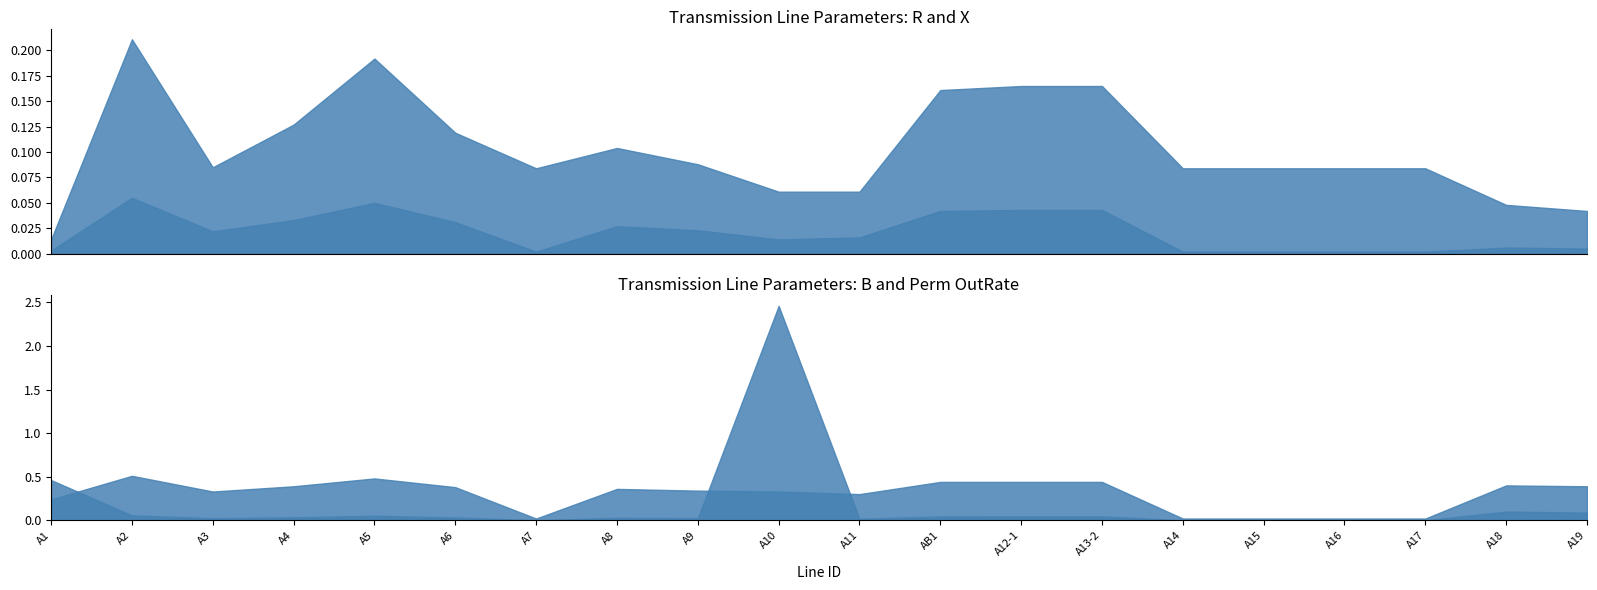

At which category is the sum across all series the highest?

A10